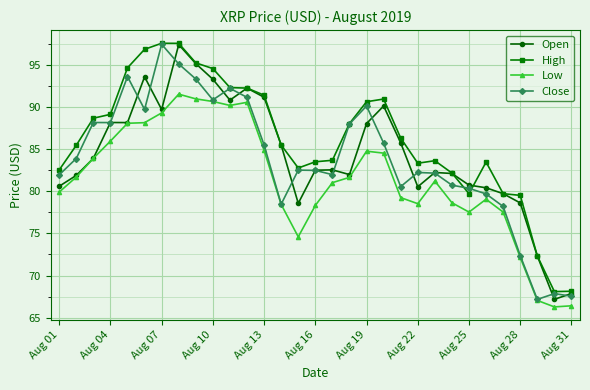

True or false: Low and High intersect in this chart.

False